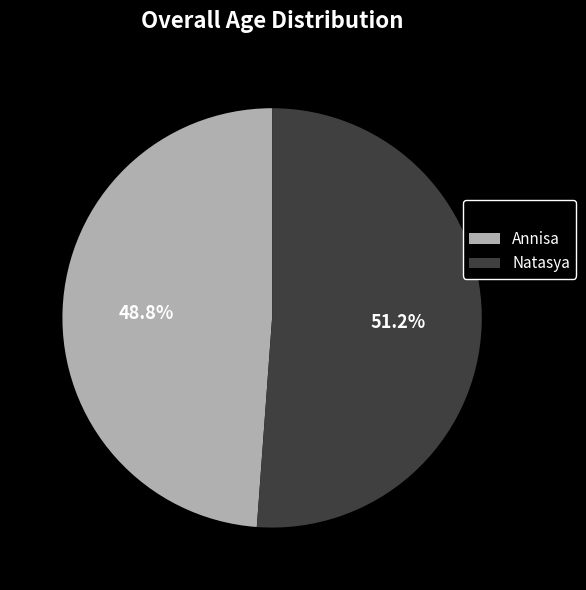

Which has a higher value, Annisa or Natasya?

Natasya